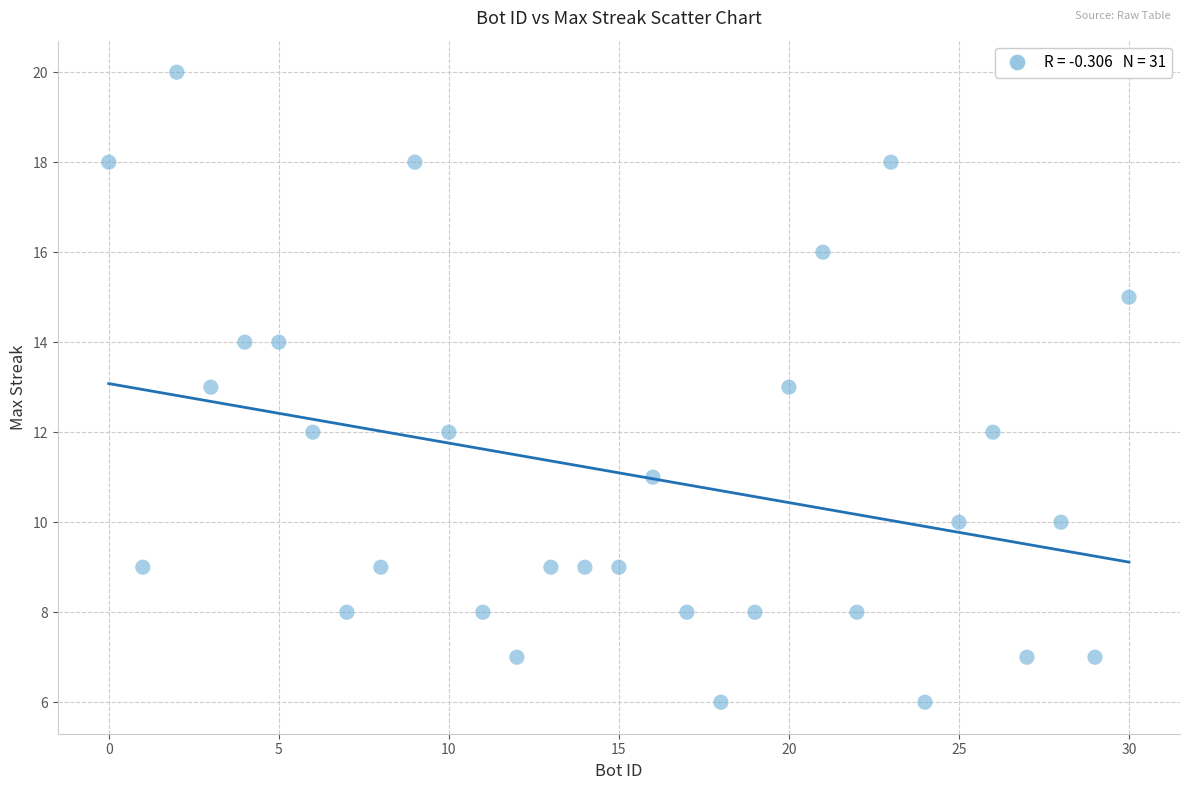

What is the range of Y values (max minus min)?

14